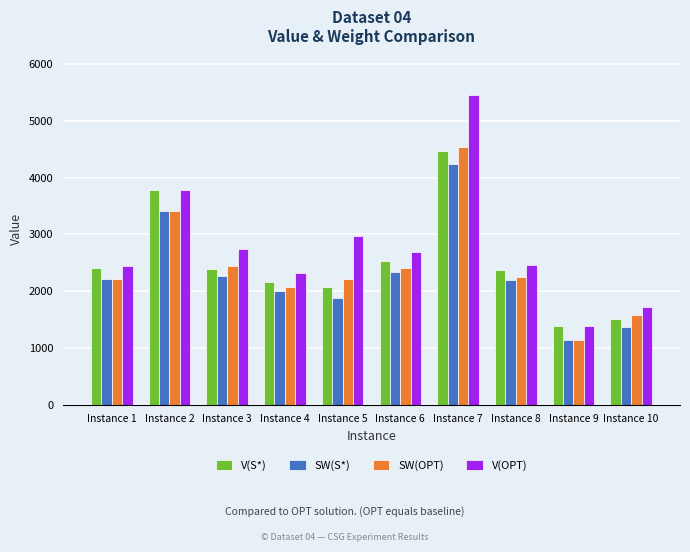

Which series has the widest spread of values?

V(OPT)